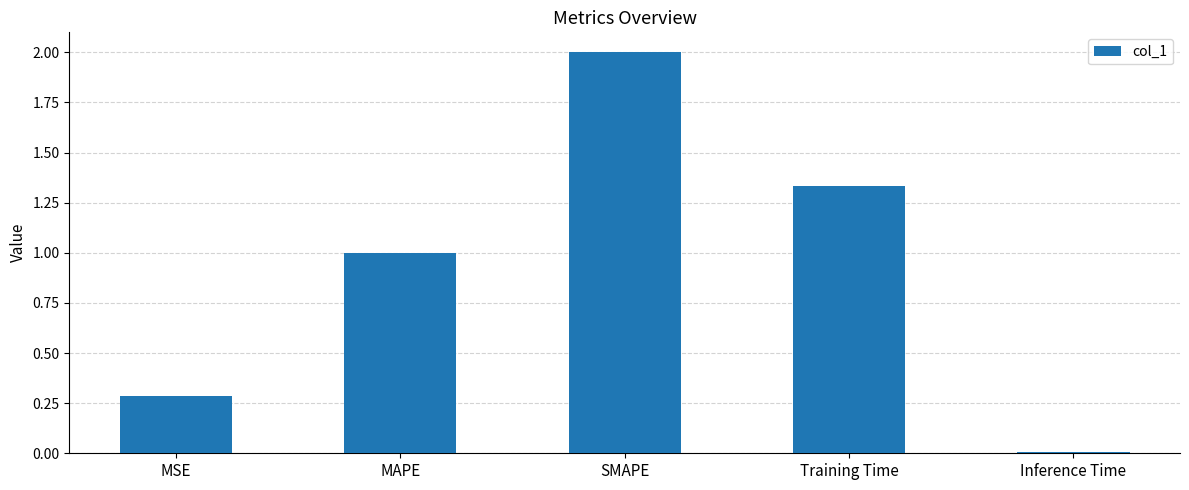

What is the difference between the maximum and second lowest values?

1.7